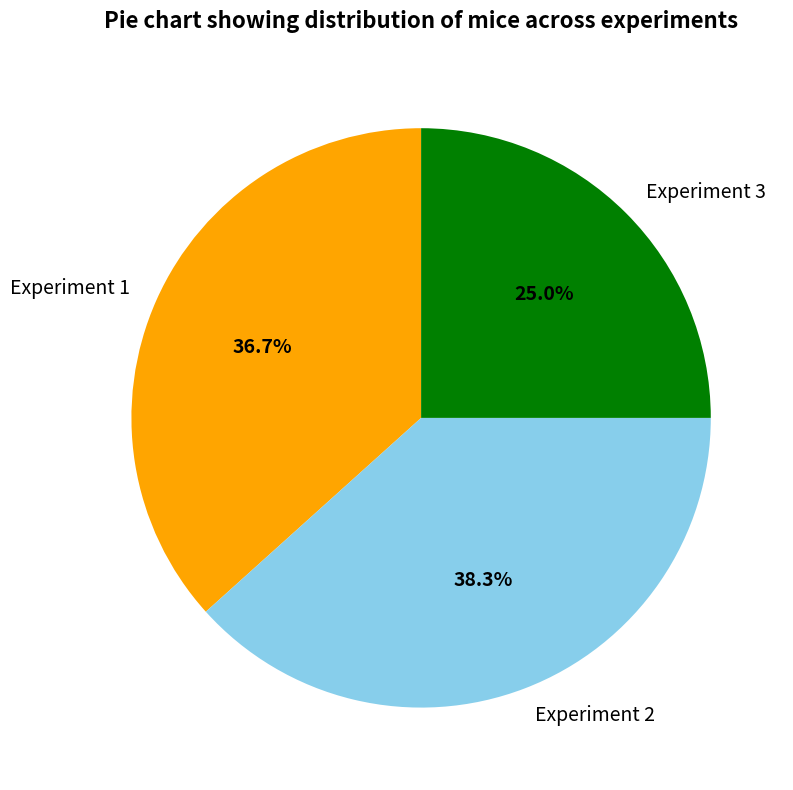

Which category has the biggest portion of the pie?

Experiment 2